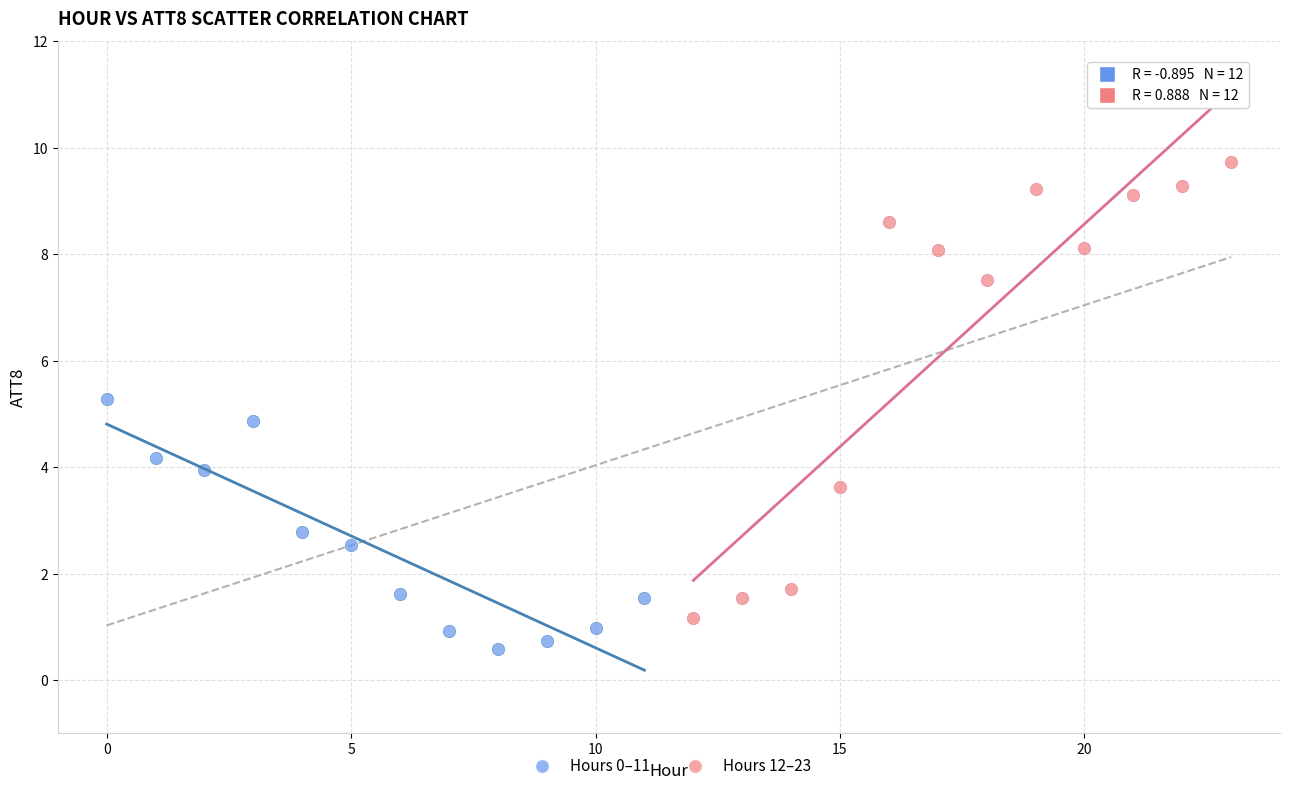

Which series contains the highest Y value?

Hours 12–23